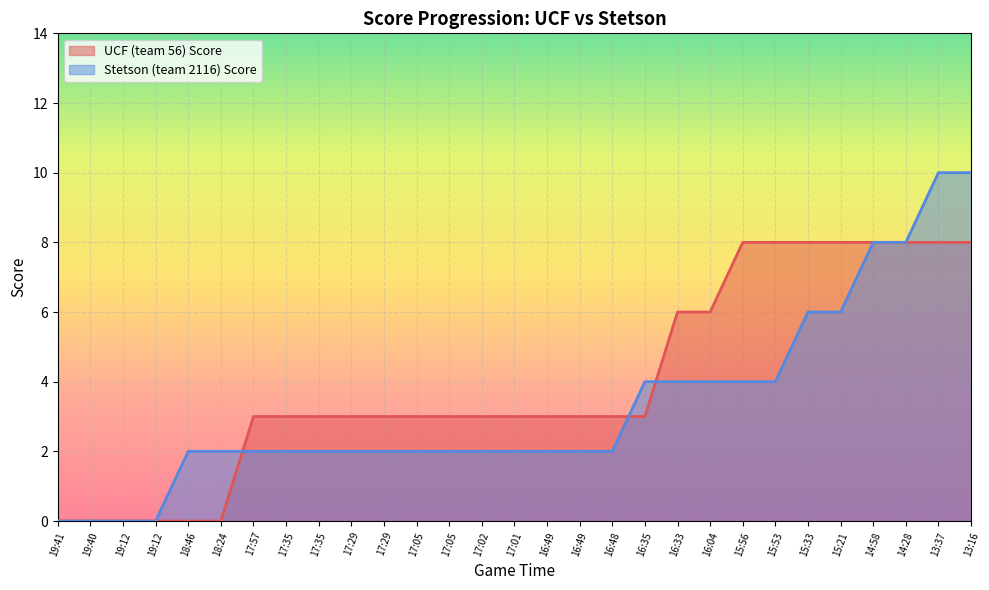

How many values in the Stetson (team 2116) Score series are below 2?

4